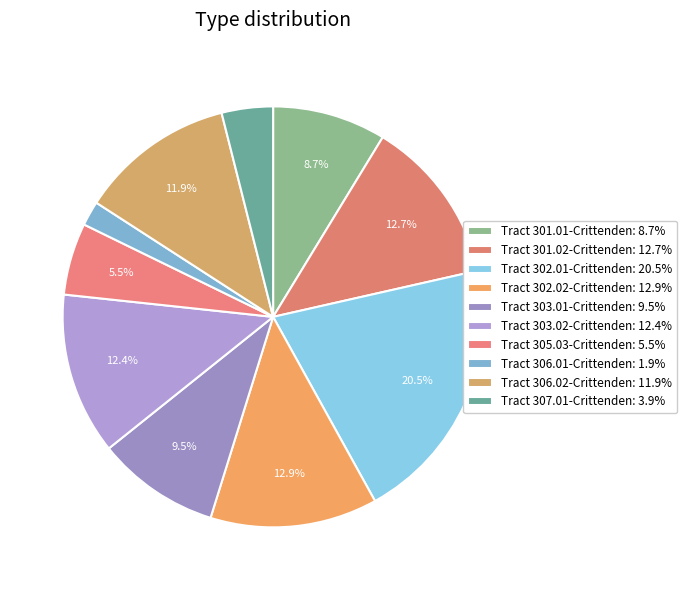

What percentage is the Tract 306.02-Crittenden slice, to the nearest percent?

12%